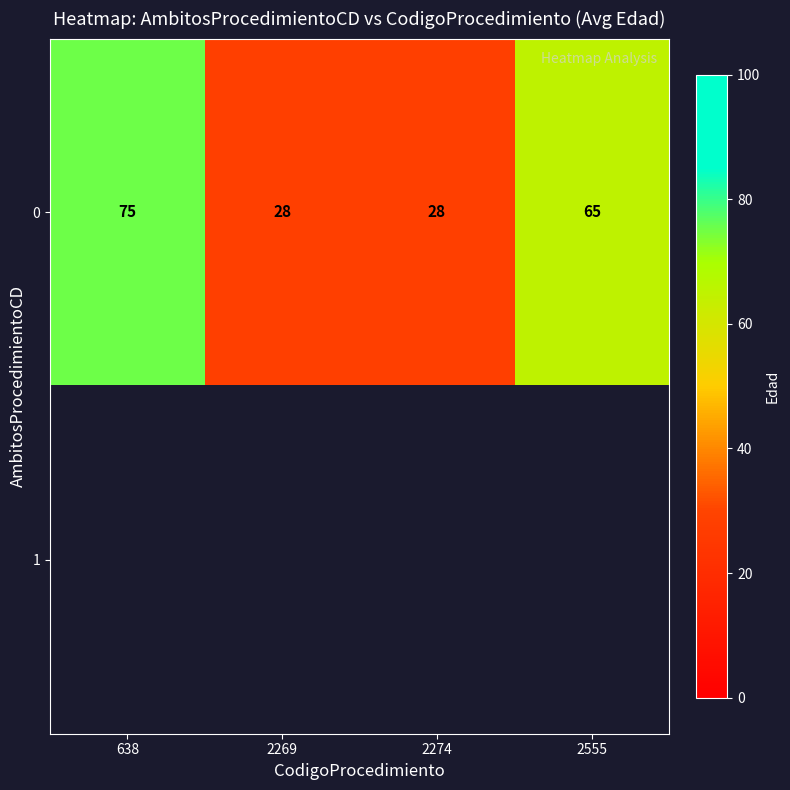

What is the difference between the second highest and minimum values in the 0 series?

37